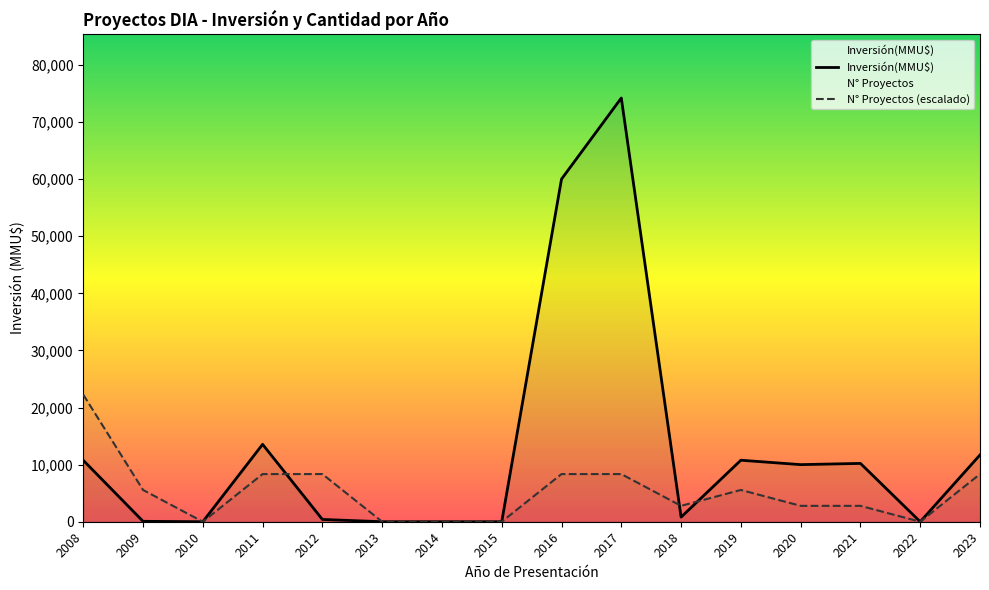

True or false: Inversión(MMU$) and Número de Proyectos cross at least once.

False